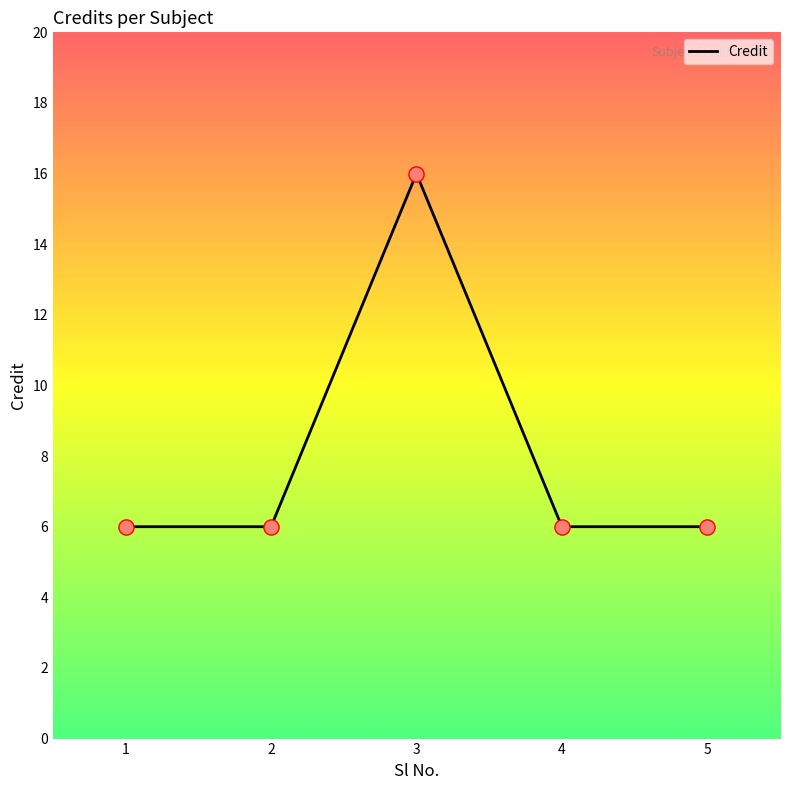

Approximately how many times larger is the value at 2 compared to 5?

1.0